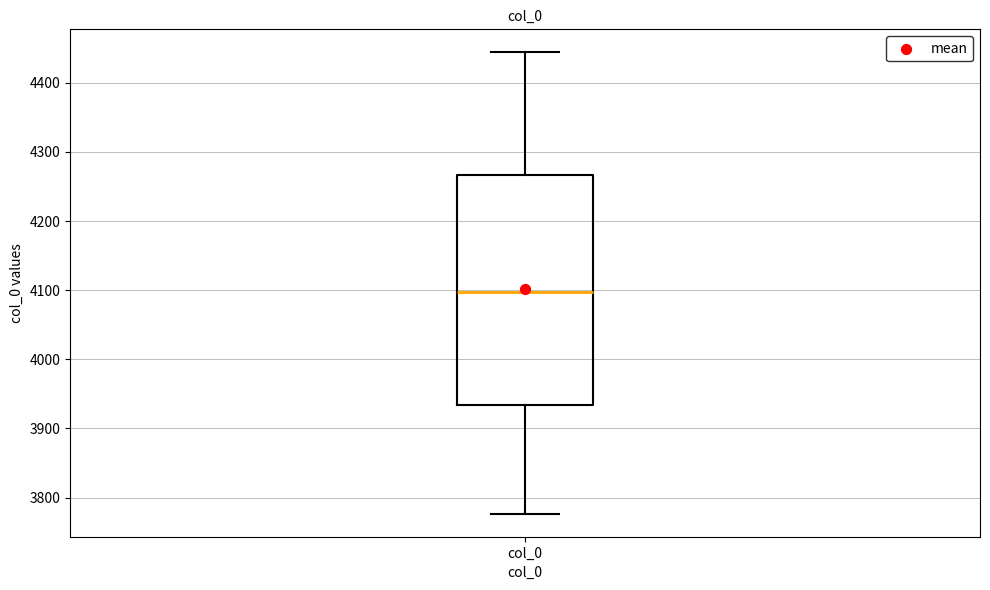

Where is the upper edge of the box for col_0 on the y-axis? The values are not printed on the chart, so give them approximately, as read against the axis.

4270